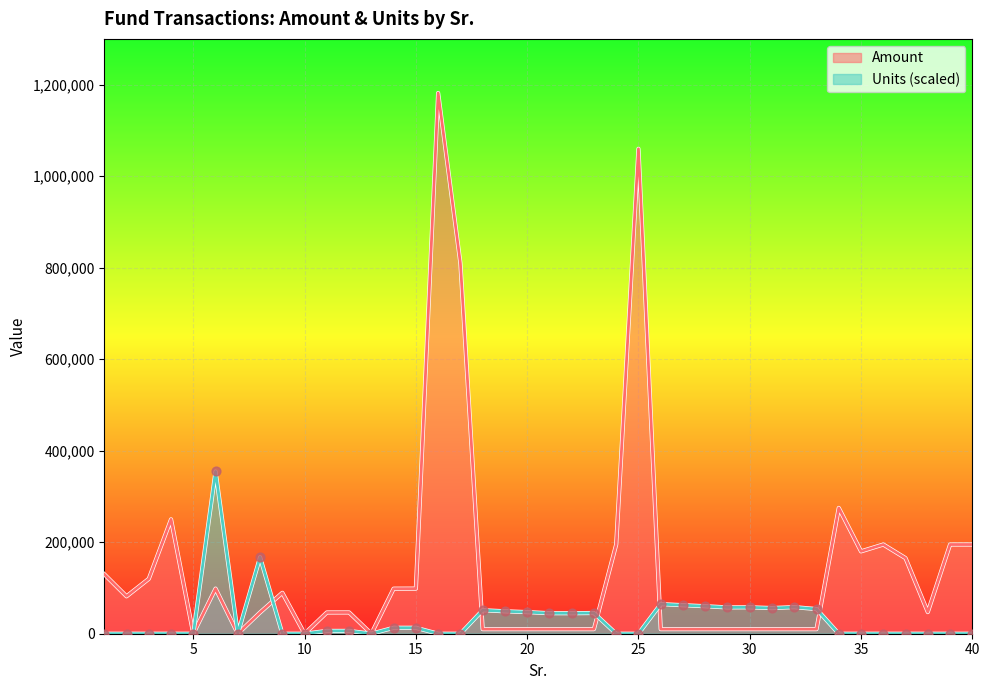

Which series reaches the minimum Y coordinate?

Amount